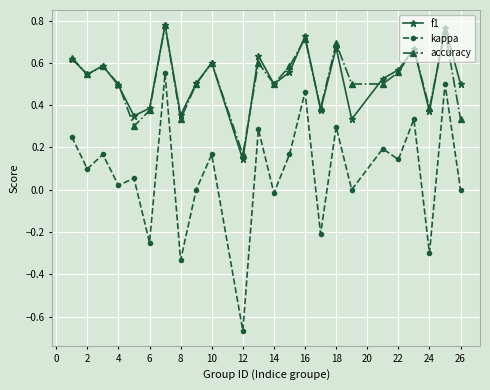

What is the difference between the maximum and minimum values in the kappa series?

1.2